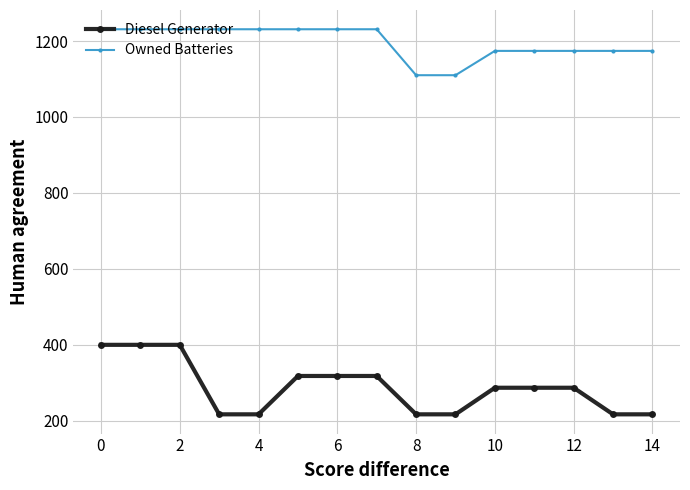

True or false: Diesel Generator and Owned Batteries cross at least once.

False